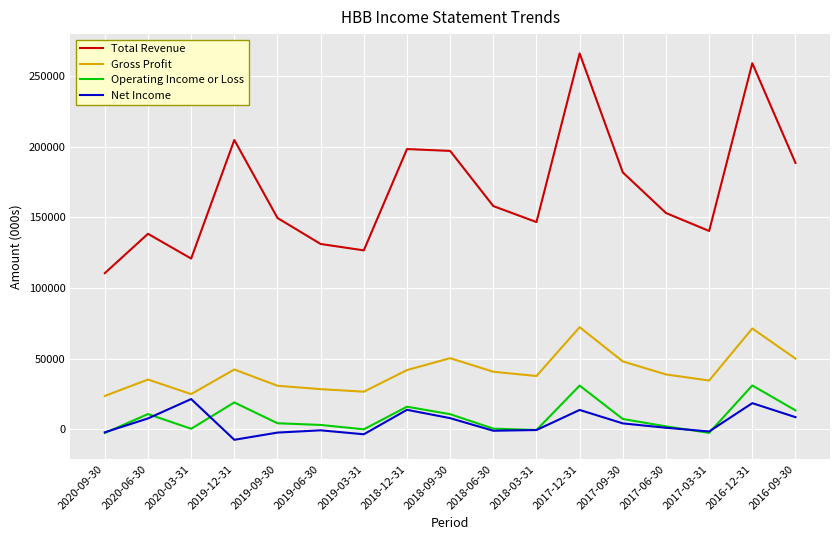

At which label does Total Revenue reach its peak?

2017-12-31